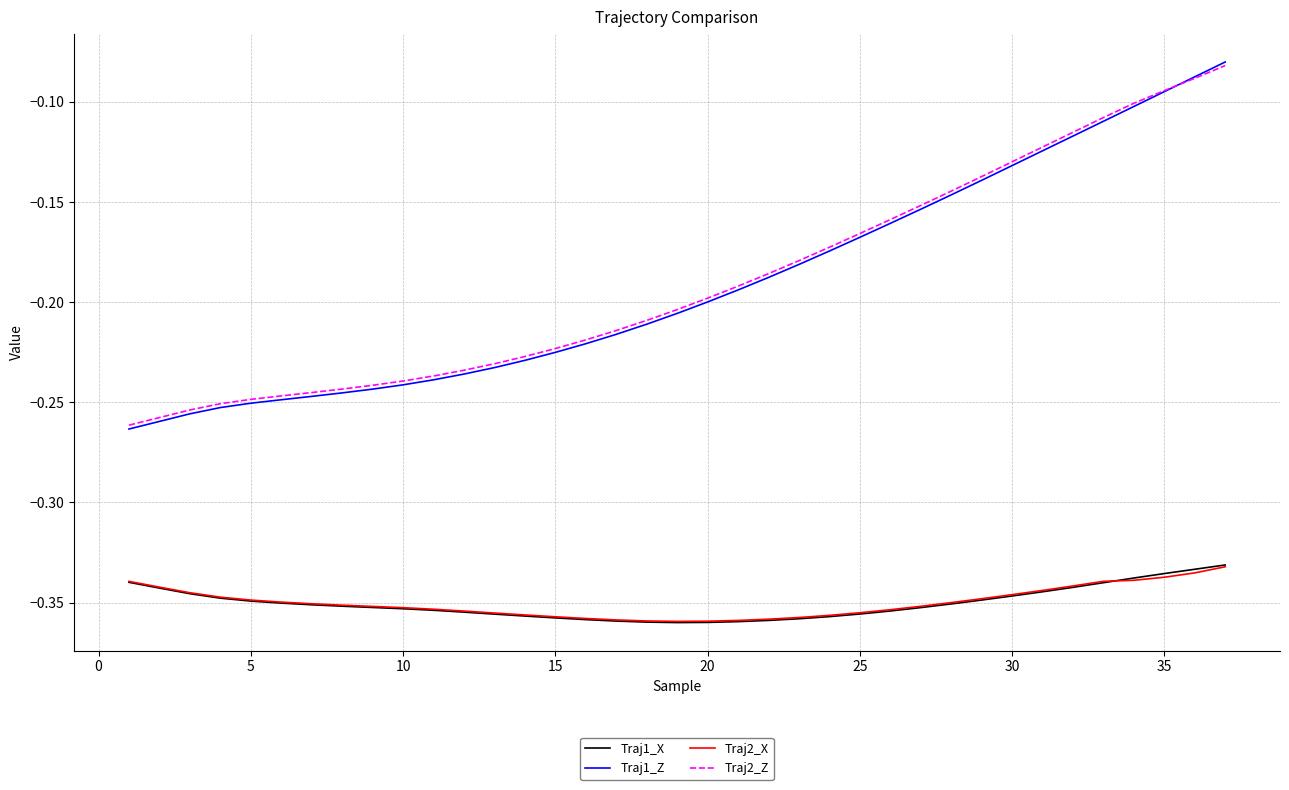

Which series has the largest range (max minus min)?

Traj1_Z